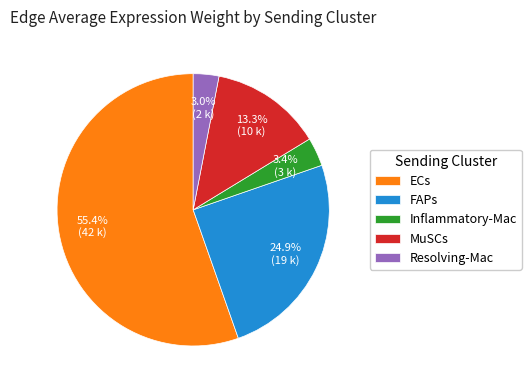

How many segments does this pie chart have?

5